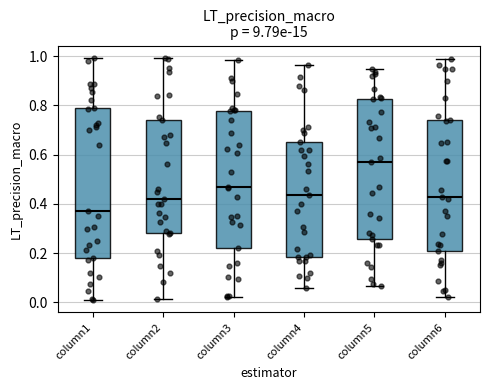

Which box is the tallest, from its lower edge to its upper edge?

column1